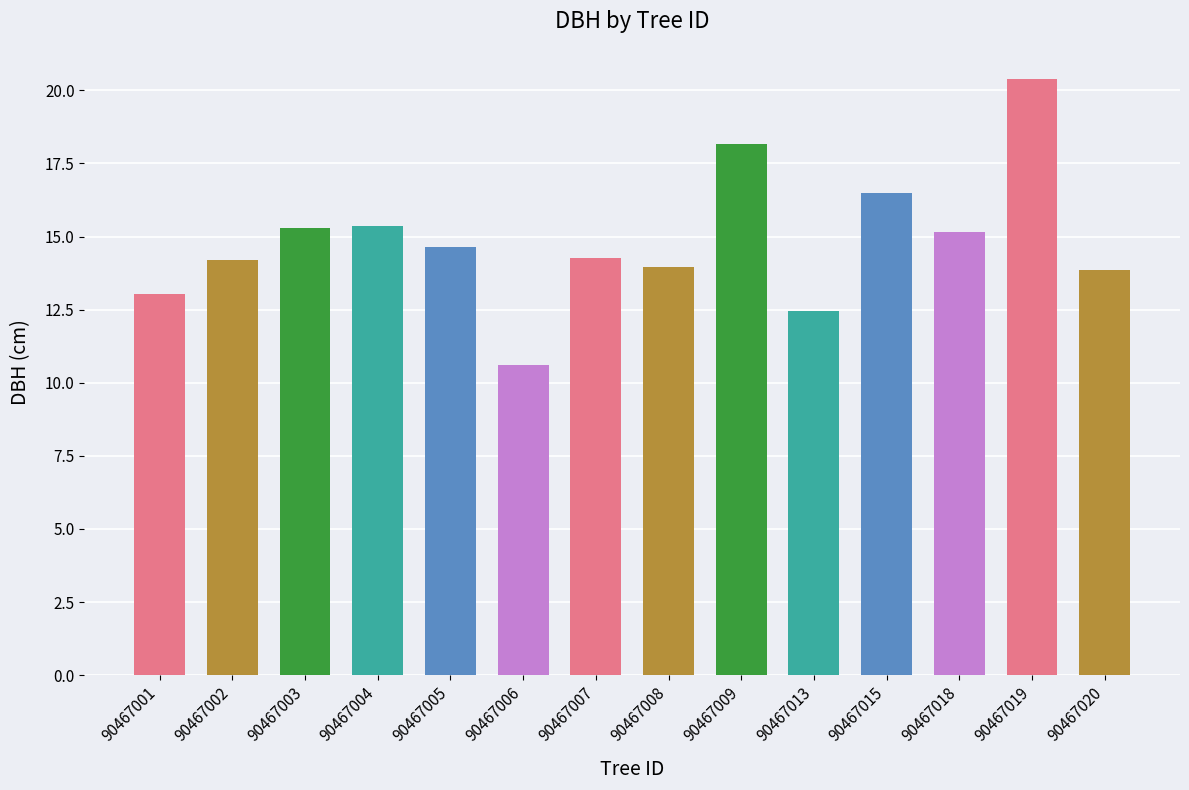

How many bars are there in total?

14